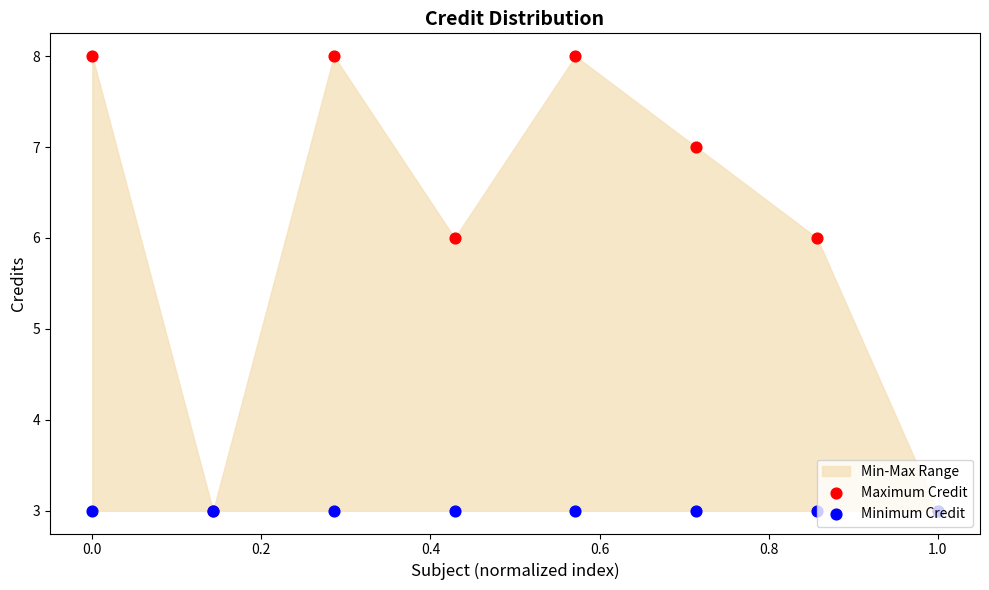

What is the total value across all series at 0.8?

10